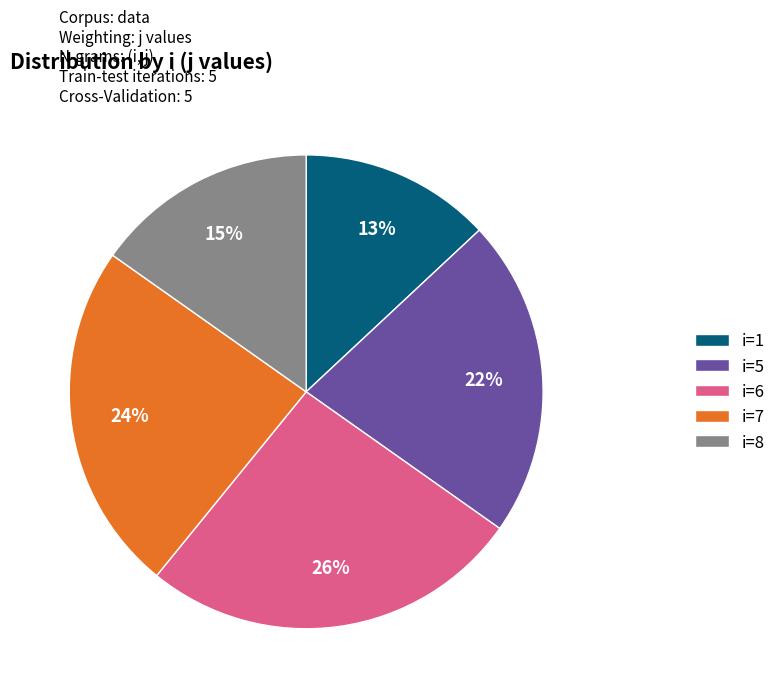

How many slices are in this pie chart?

5